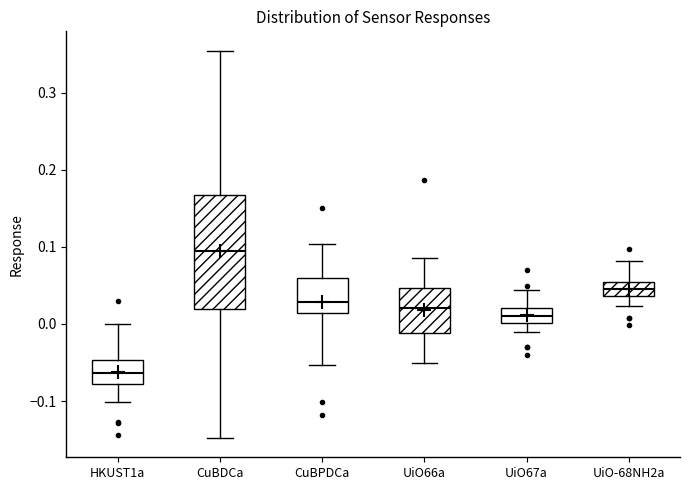

Where does the median line of the box for UiO66a sit on the y-axis? The values are not printed on the chart, so give them approximately, as read against the axis.

0.02